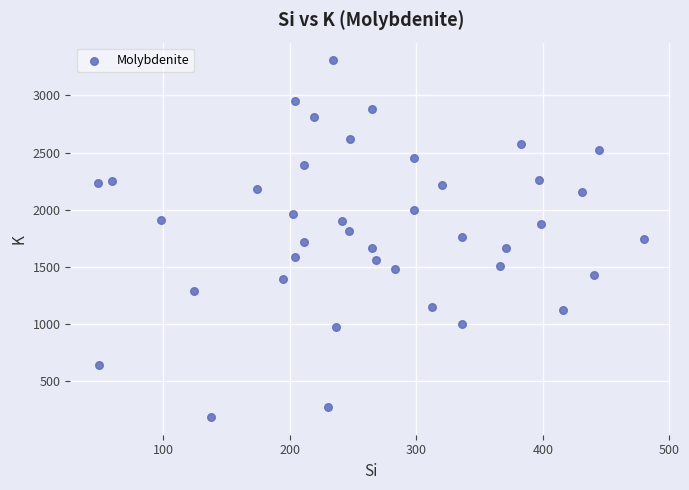

What is the range of Y values (max minus min)?

3118.7